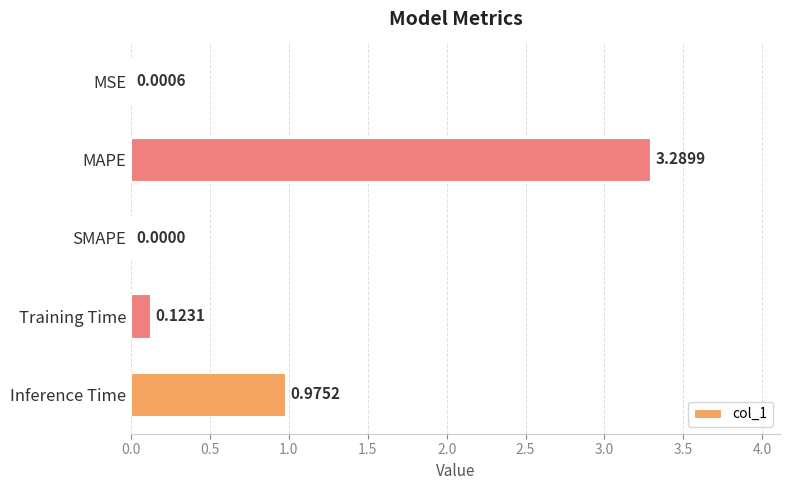

What is the change in value from MSE to Inference Time?

+1.0